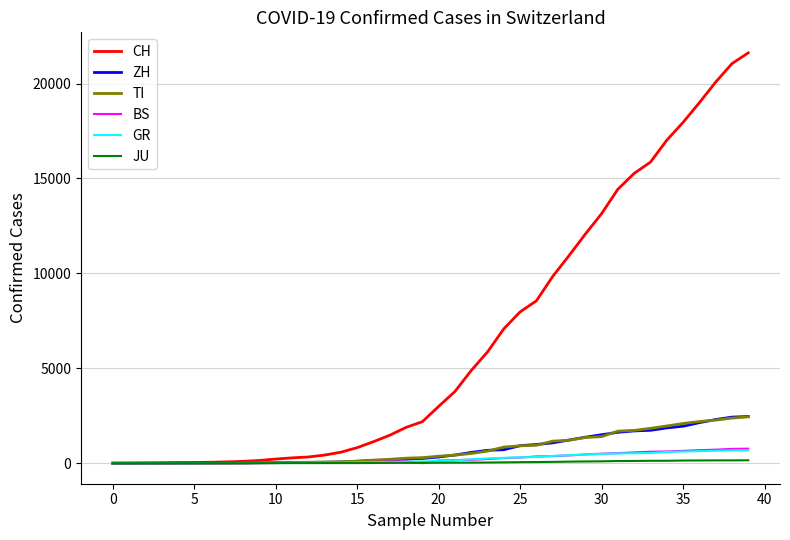

Does the chart have visible grid lines?

Yes